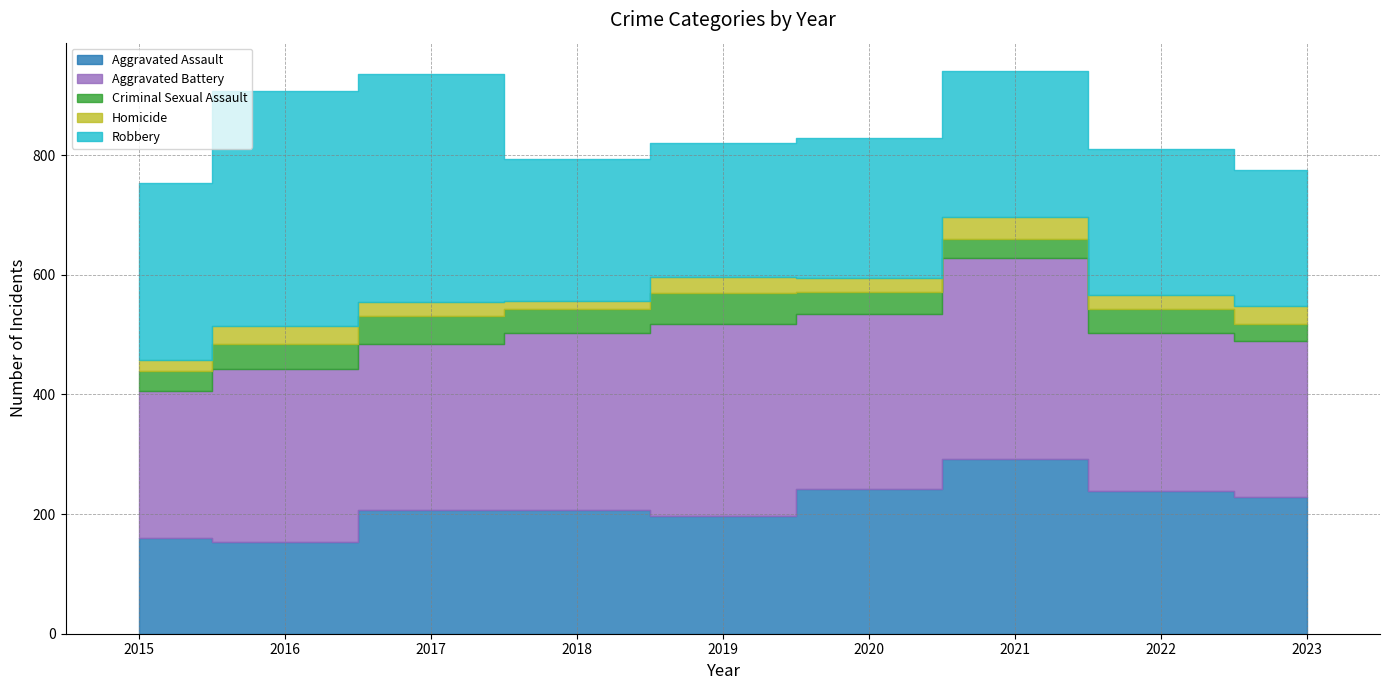

List the series in order of their peak value, lowest first.

Homicide, Criminal Sexual Assault, Aggravated Assault, Aggravated Battery, Robbery